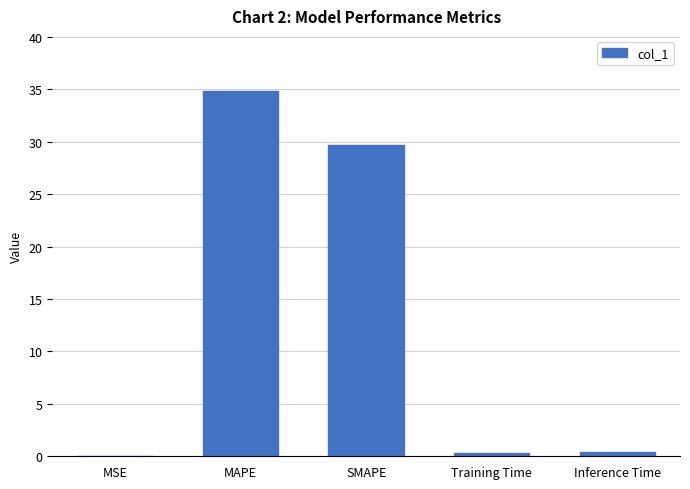

Is it true that the value at SMAPE is 29.7?

True